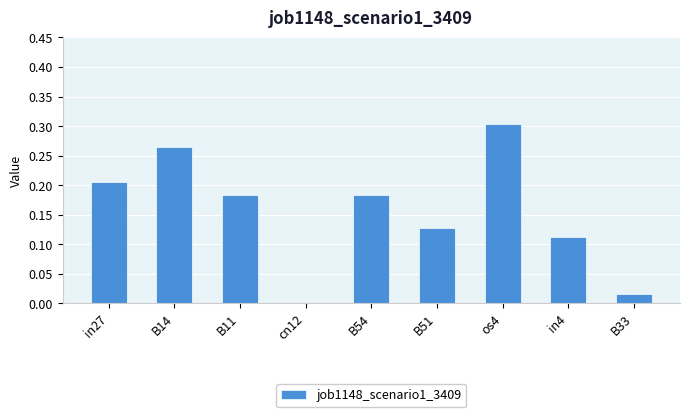

What is the sum of all values?

1.4